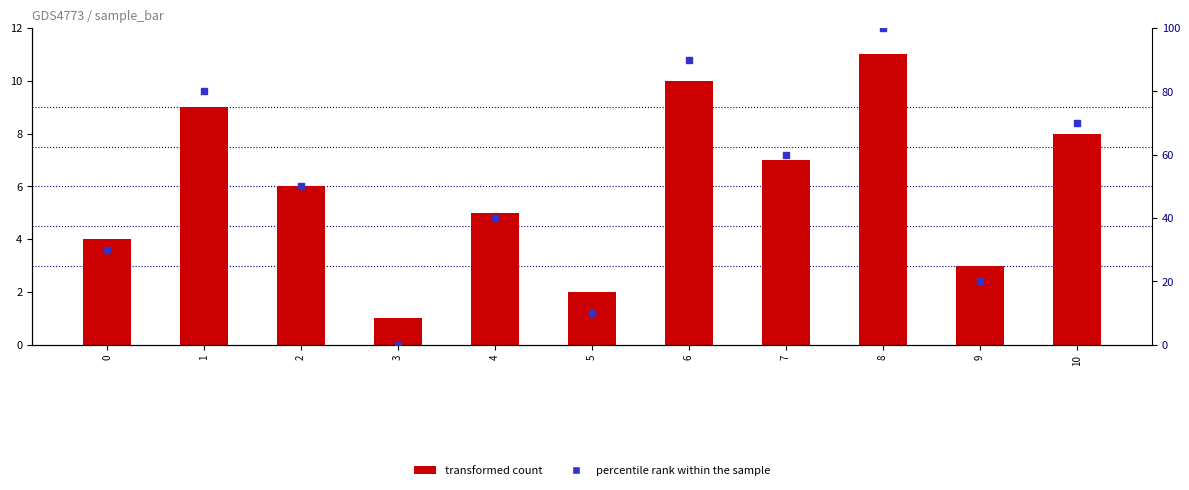

Which series contains the highest Y value?

percentile rank within the sample